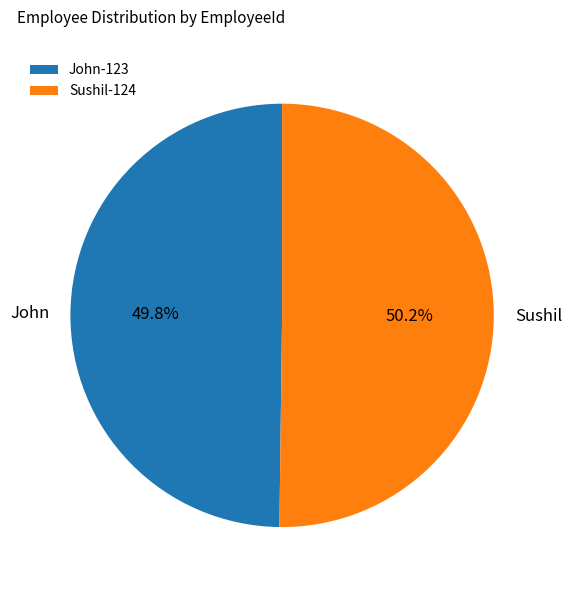

To the nearest percent, what percentage of the pie is John?

50%